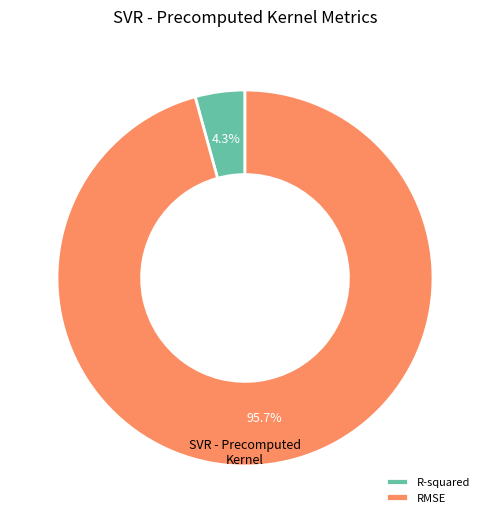

What is the largest slice in the pie chart?

RMSE